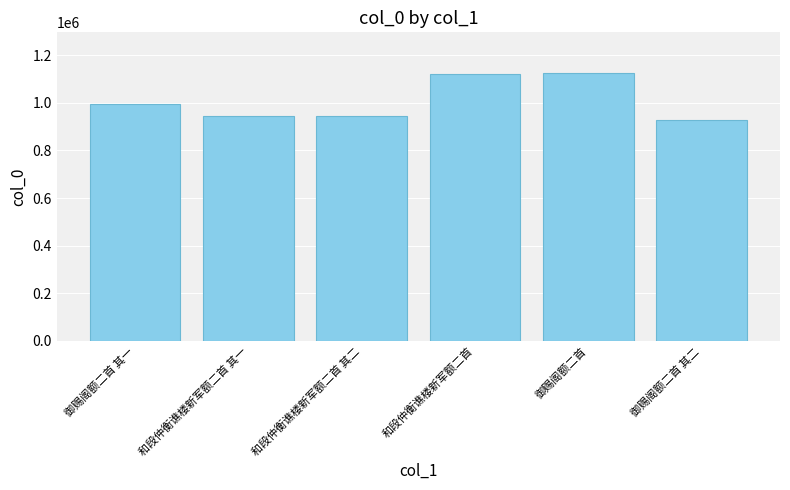

What is the average value?

1009891